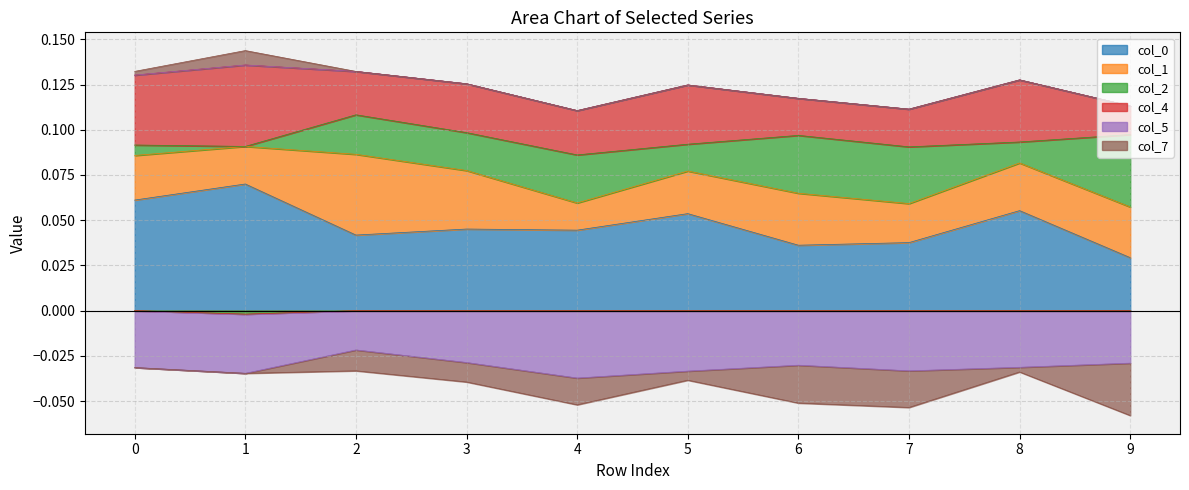

What is the total value across all series at 9?

0.1